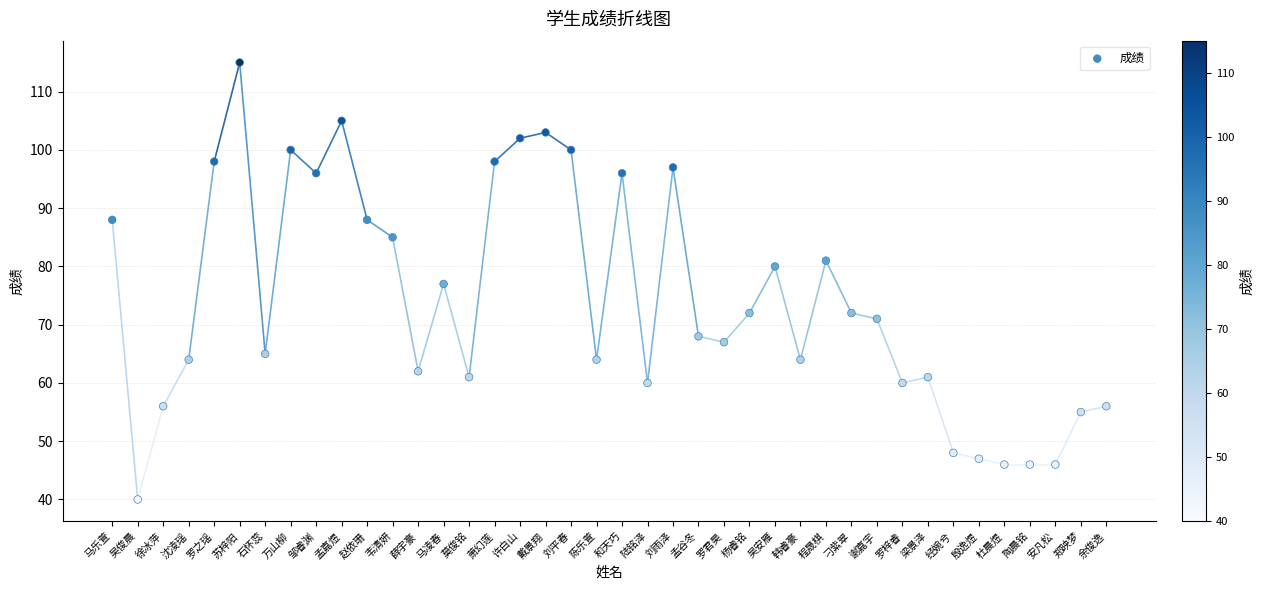

What is the range of Y values (max minus min)?

75